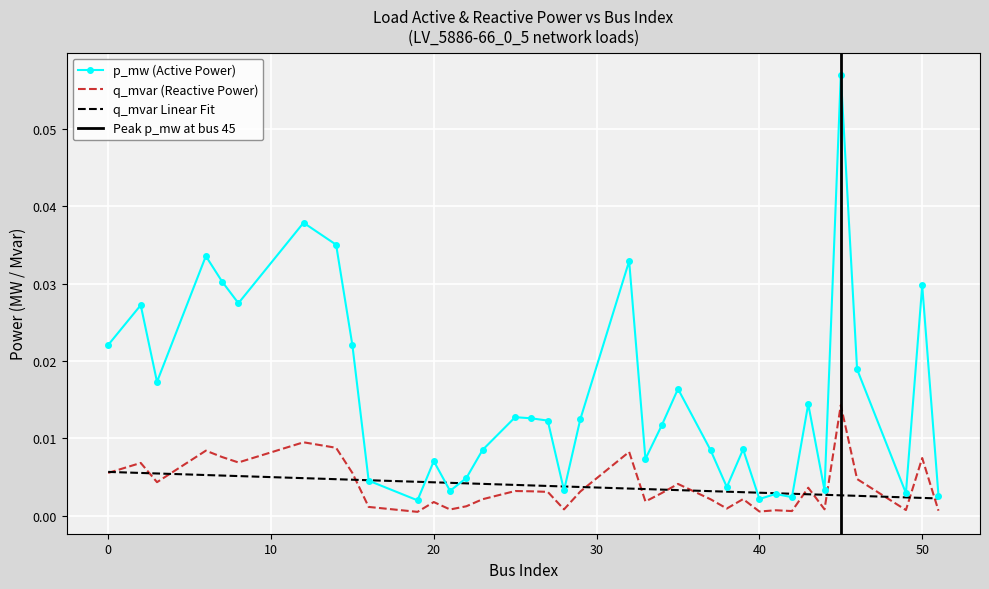

True or false: p_mw and q_mvar intersect in this chart.

False